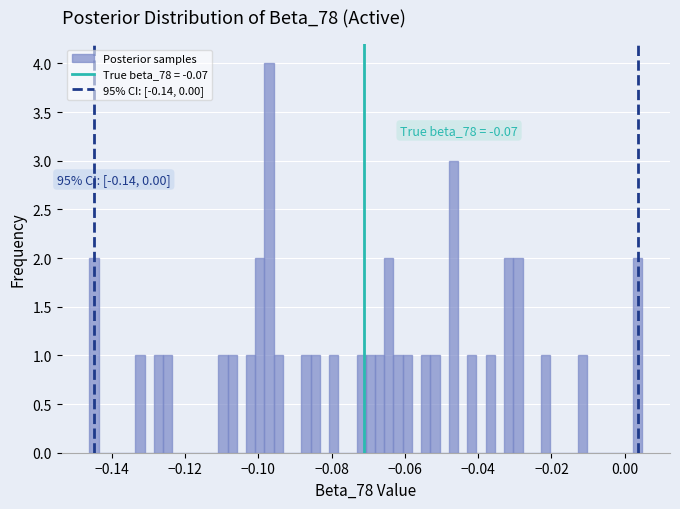

Around what value on the x-axis is the tallest bar? Give the approximate position of its centre, as read against the axis.

-0.098